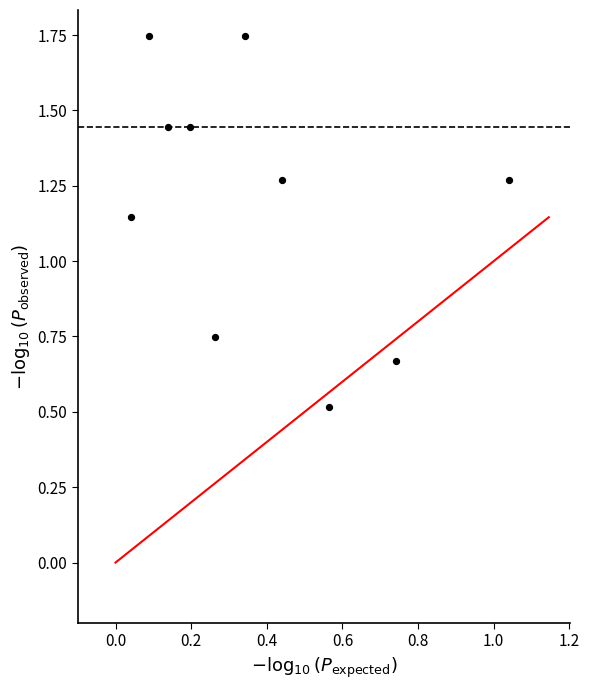

What is the range of Y values (max minus min)?

1.2